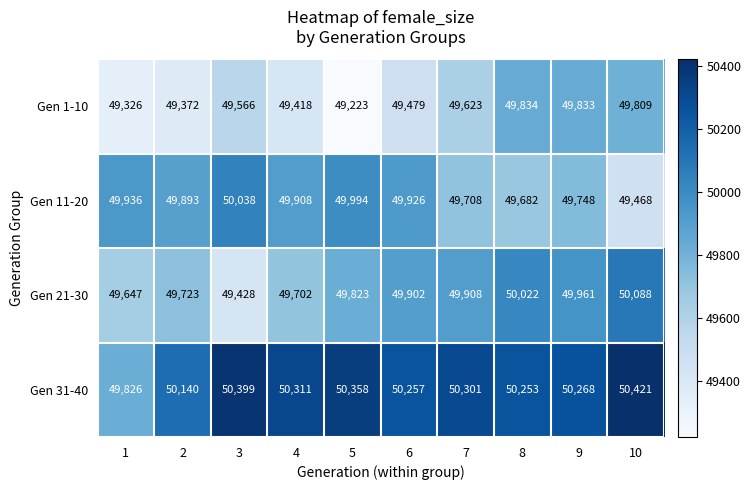

Where does the Gen 31-40 series first go above 50301?

3